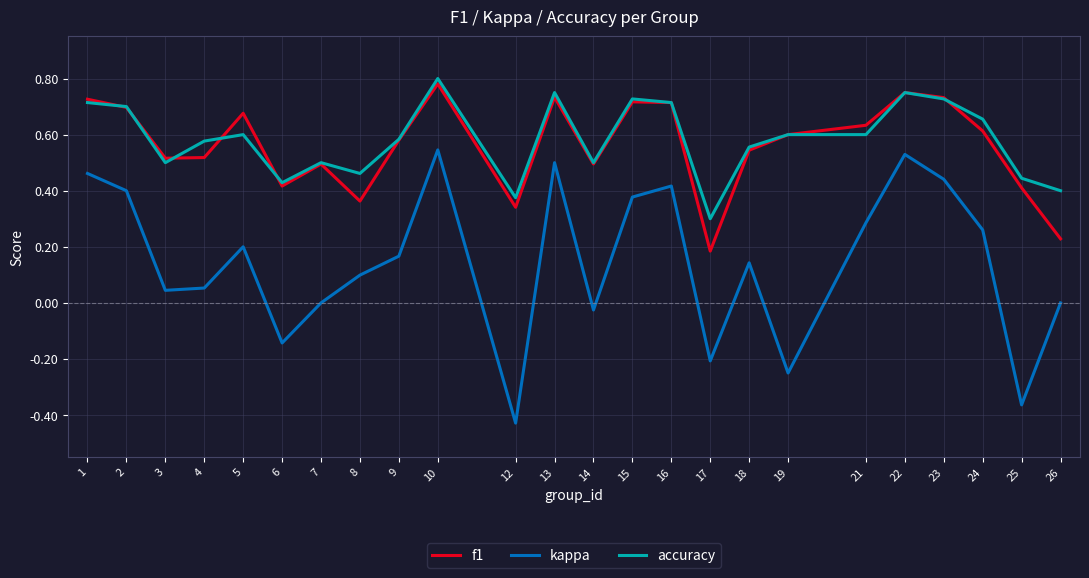

True or false: accuracy and kappa cross at least once.

False